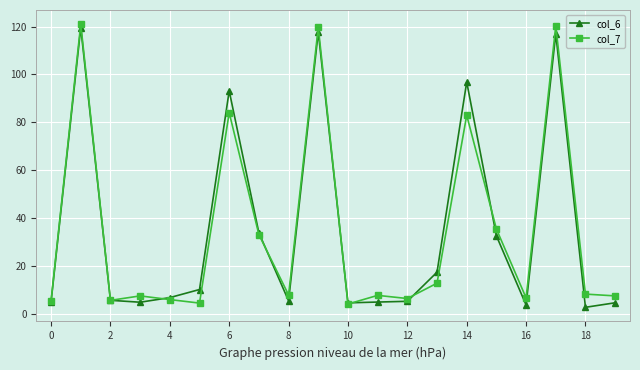

What is the minimum value shown in the chart?

2.7